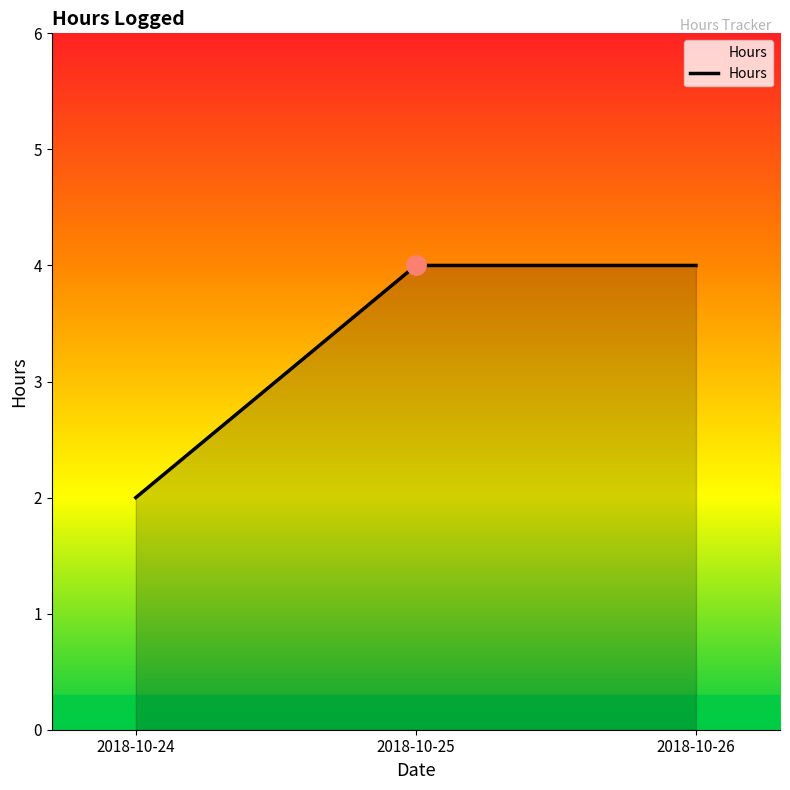

Which has a higher value, 2018-10-25 or 2018-10-24?

2018-10-25